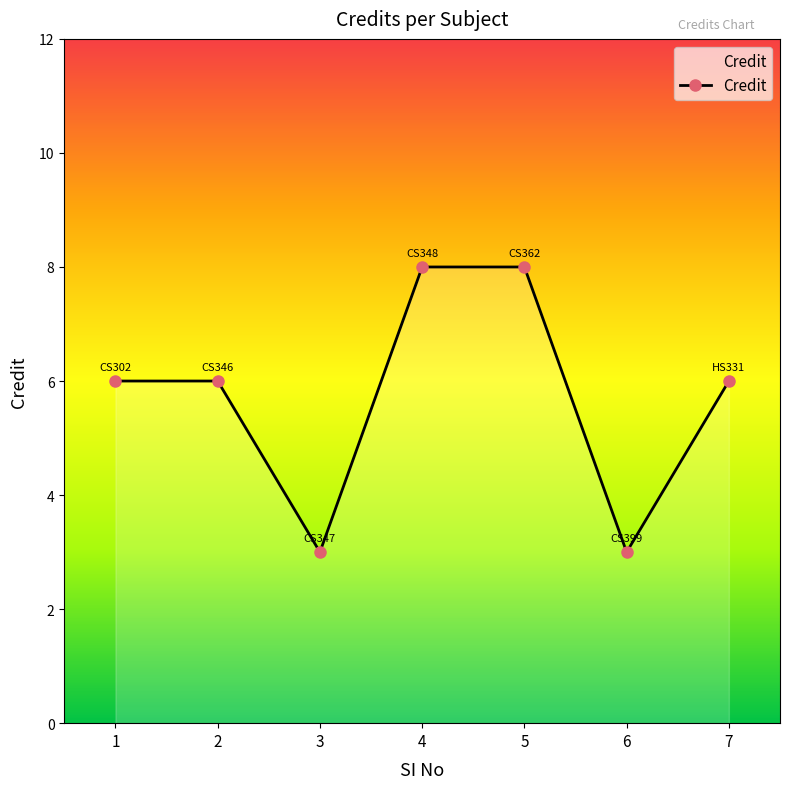

What is the smallest value displayed?

3